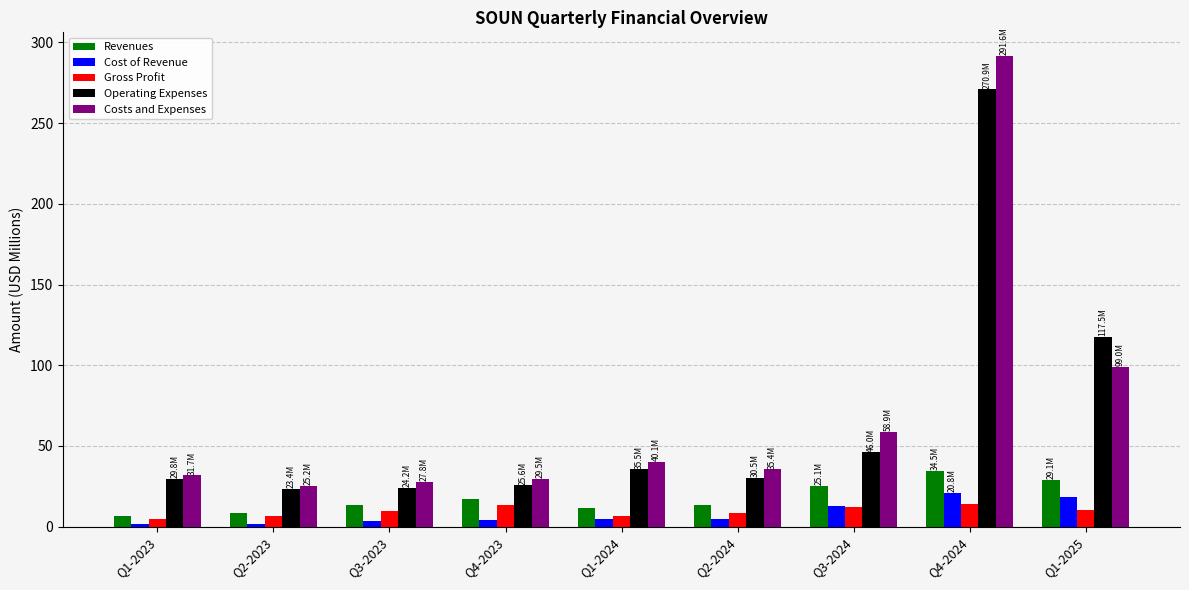

Read the Revenues value at Q1-2023.

6.7